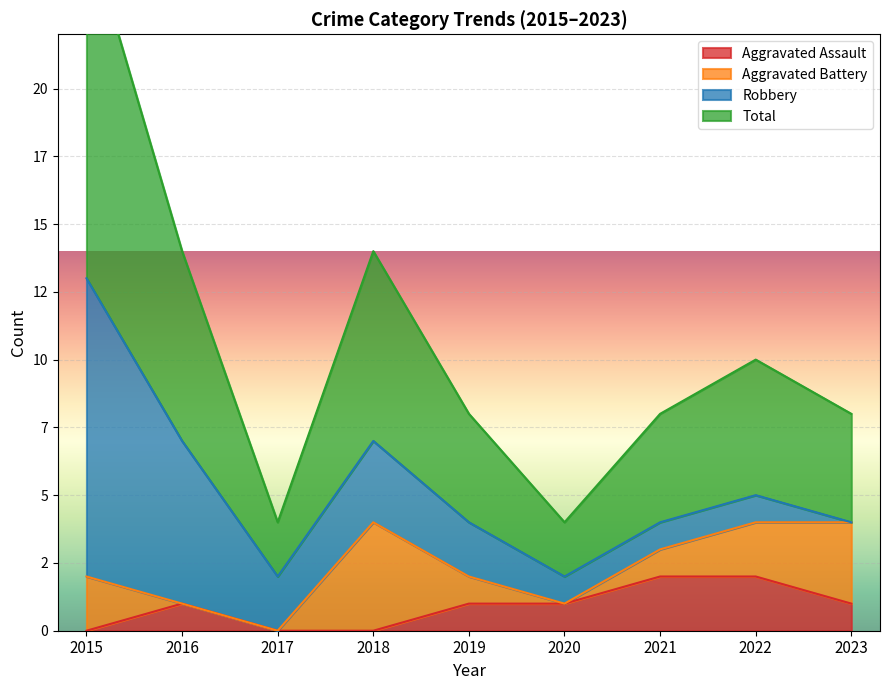

In Total, how many points are higher than both neighbors (excluding endpoints)?

2